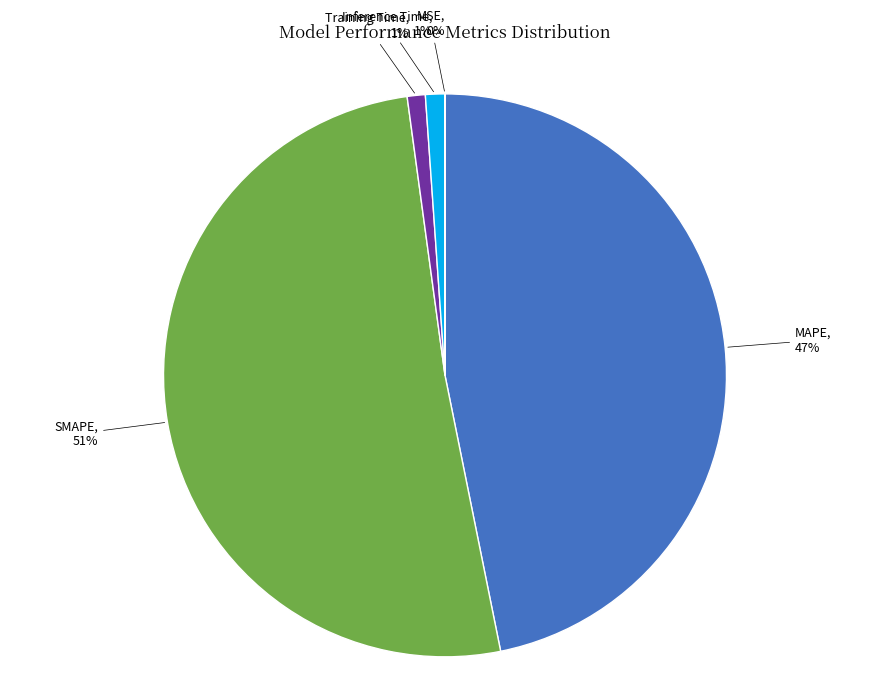

What percentage is the MAPE slice, to the nearest percent?

47%